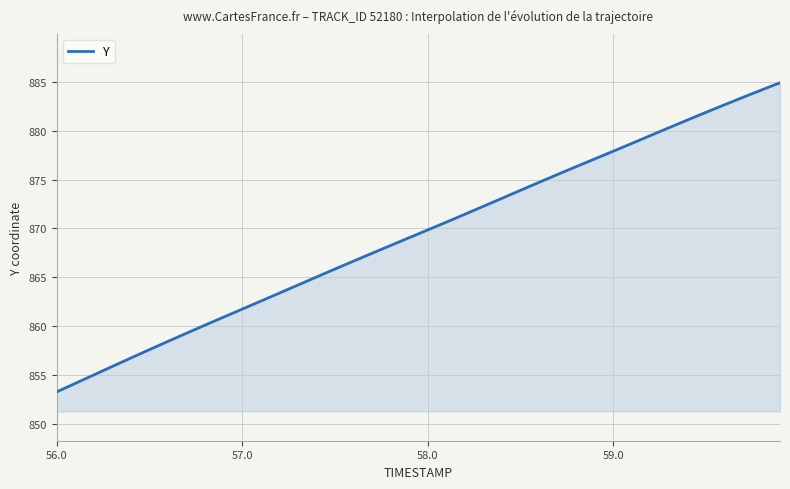

What is the average value?

869.4